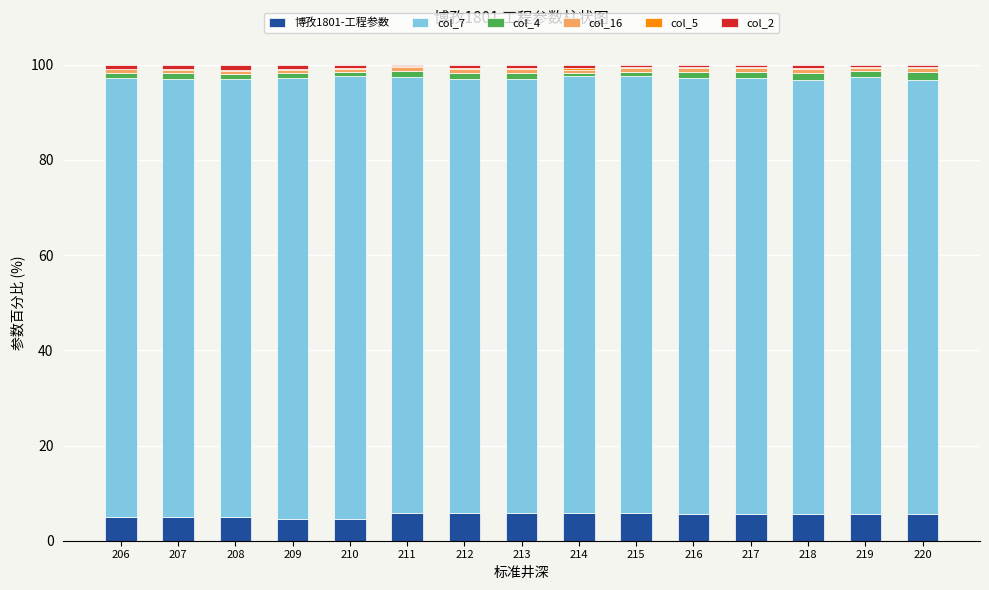

What is the highest value of the 博孜1801-工程参数 series?

5.8